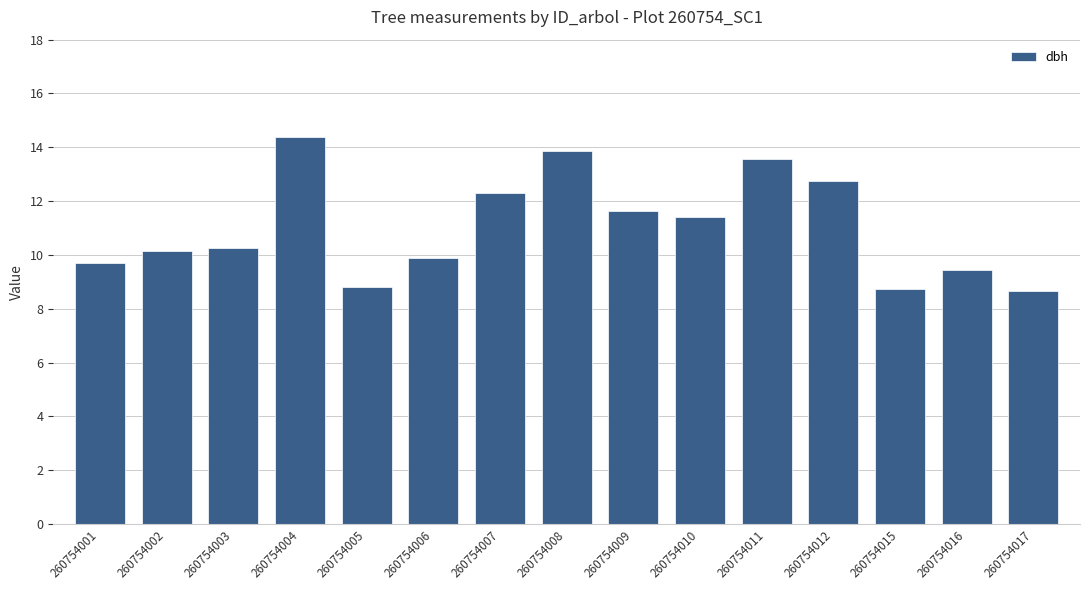

What is the greatest value displayed?

14.4